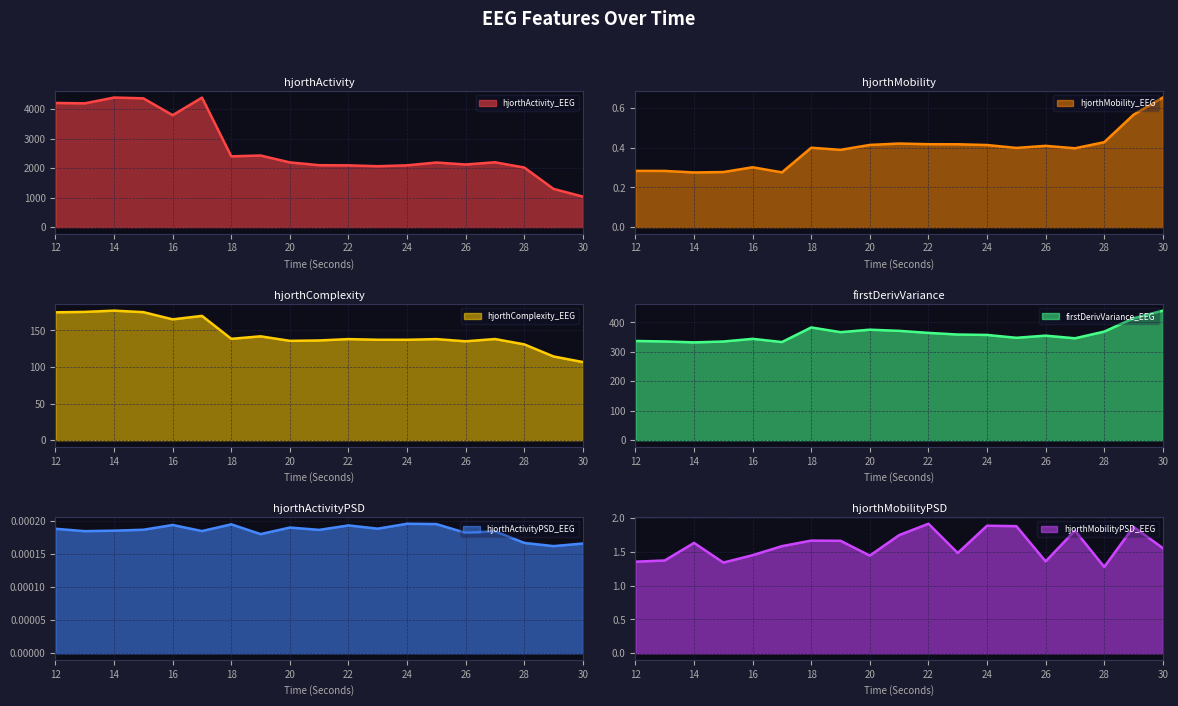

At which category does hjorthMobility_EEG reach its first local peak?

16